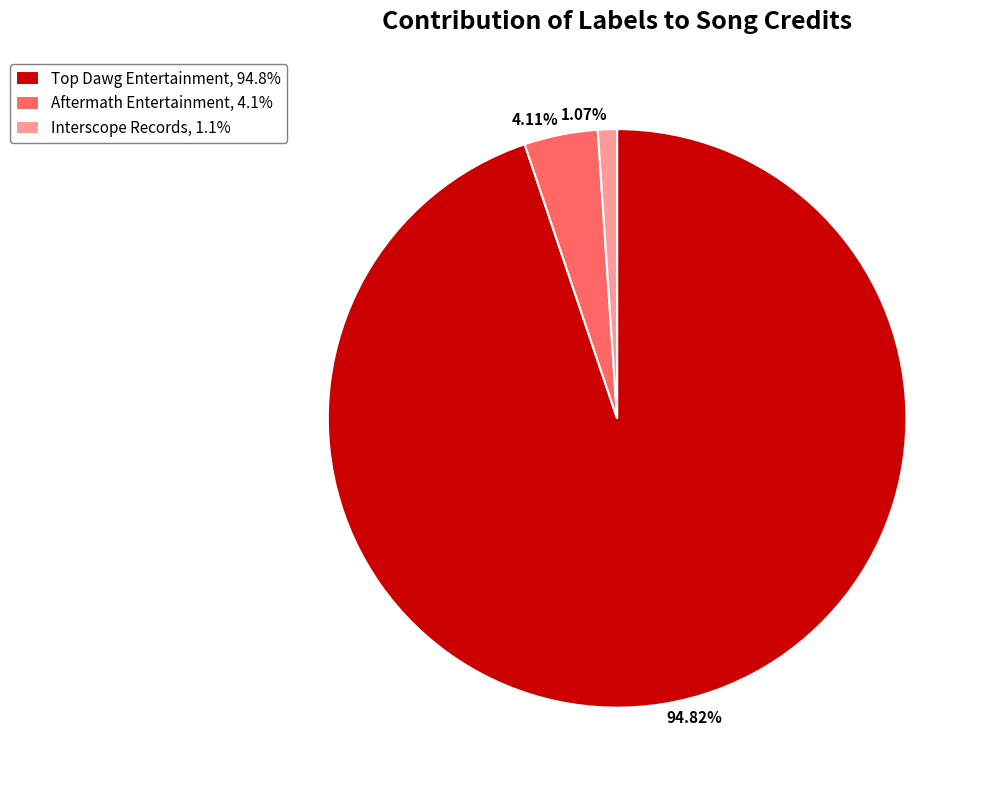

To the nearest percent, what percentage of the pie is Interscope Records?

1%